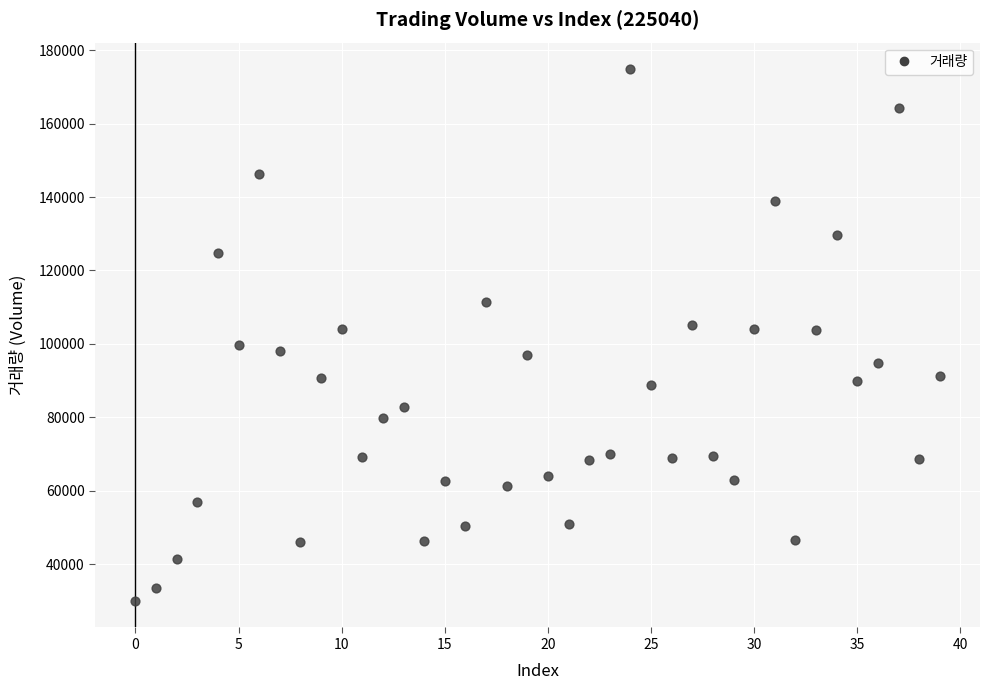

What is the range of Y values (max minus min)?

144843